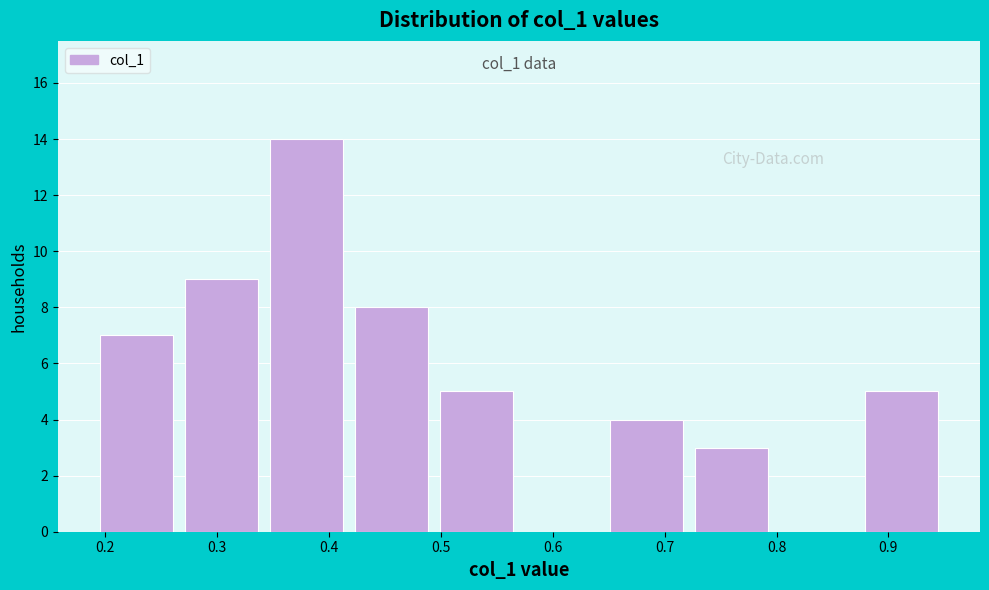

Which range on the x-axis has the tallest bar?

0.34 to 0.42